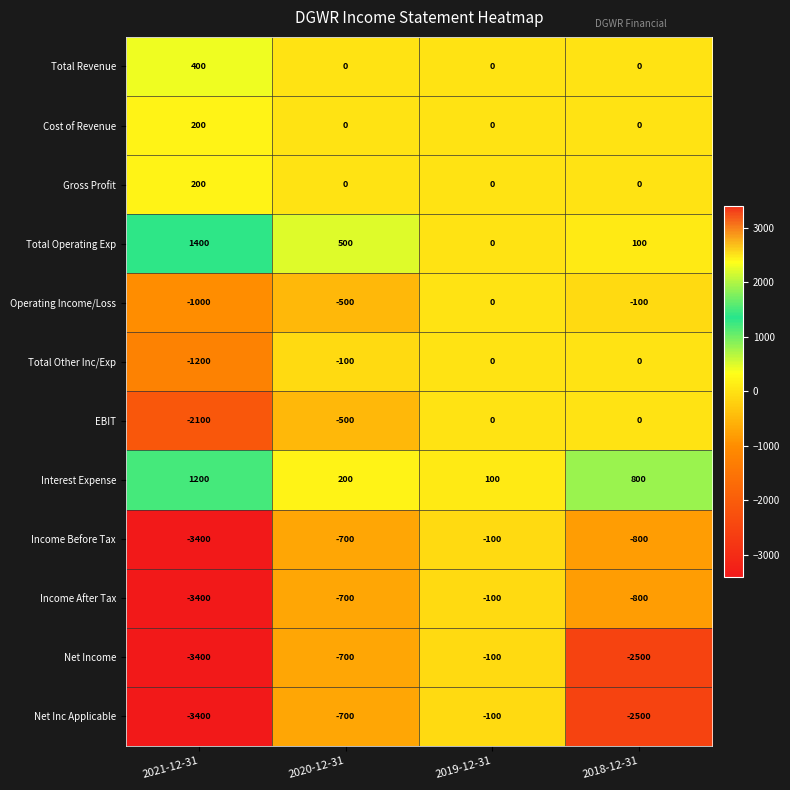

Which category has the lowest value across all series?

2021-12-31